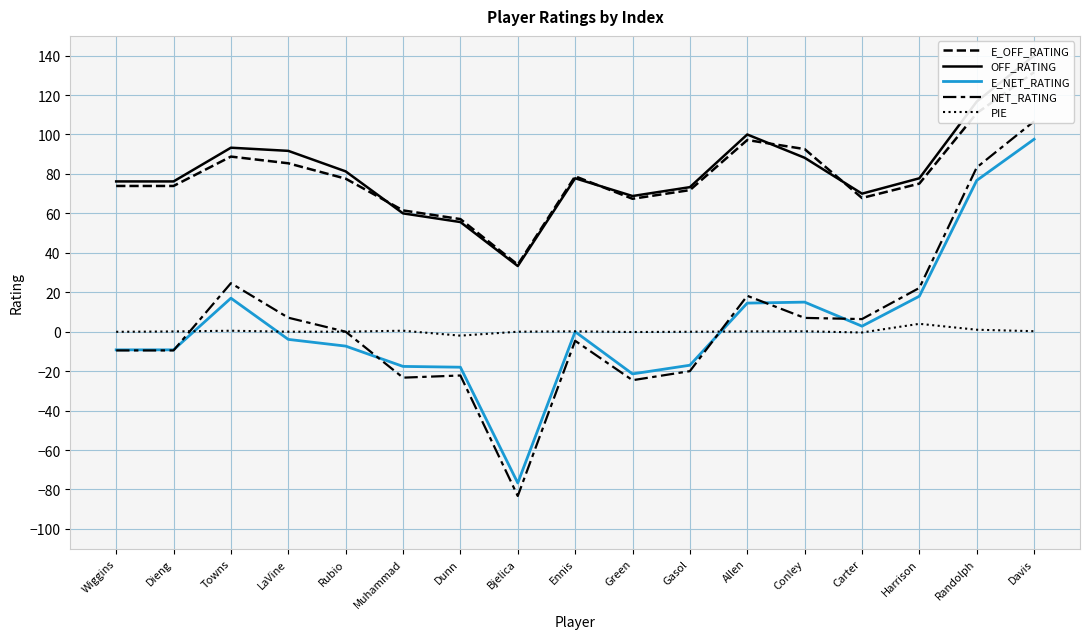

What is the value of the E_NET_RATING point at the 6th from the left?

-17.6